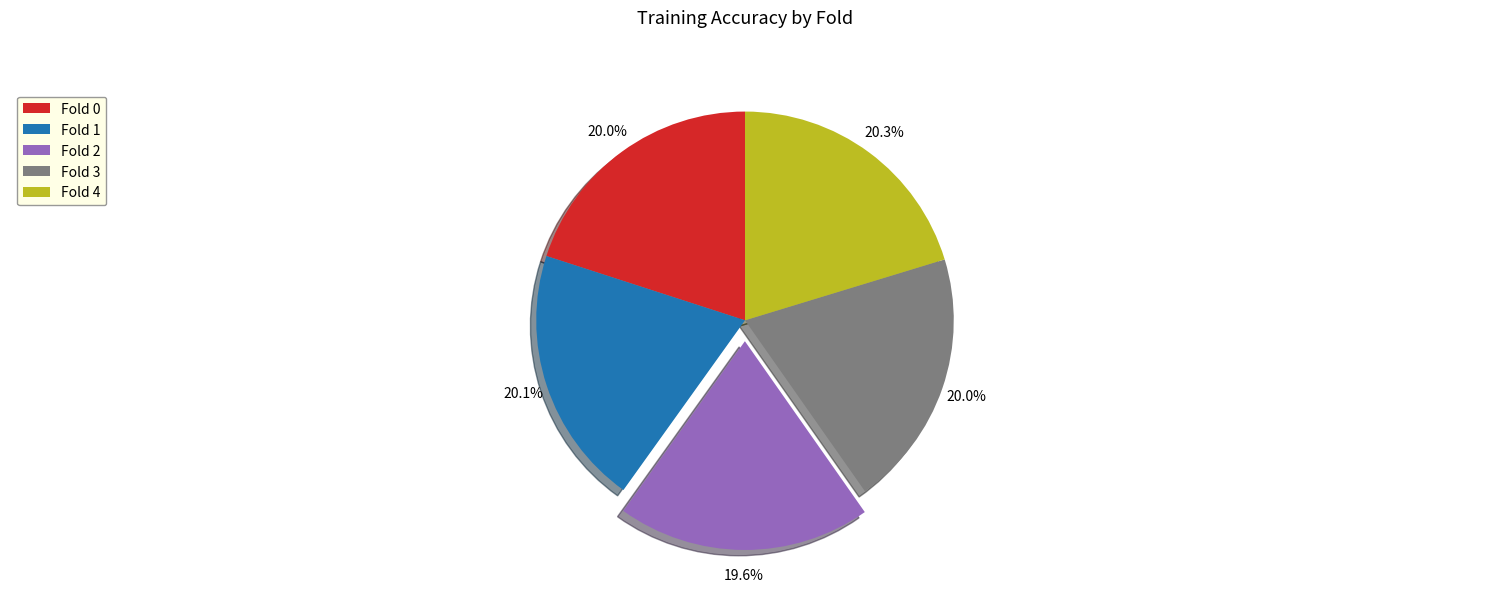

True or false: Fold 0 accounts for 27% of the total.

False